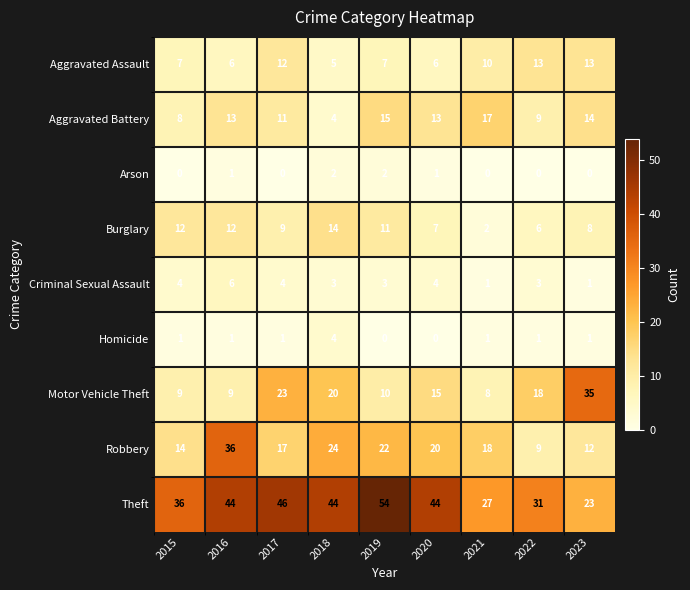

At which category does the chart reach its peak across all series?

2019